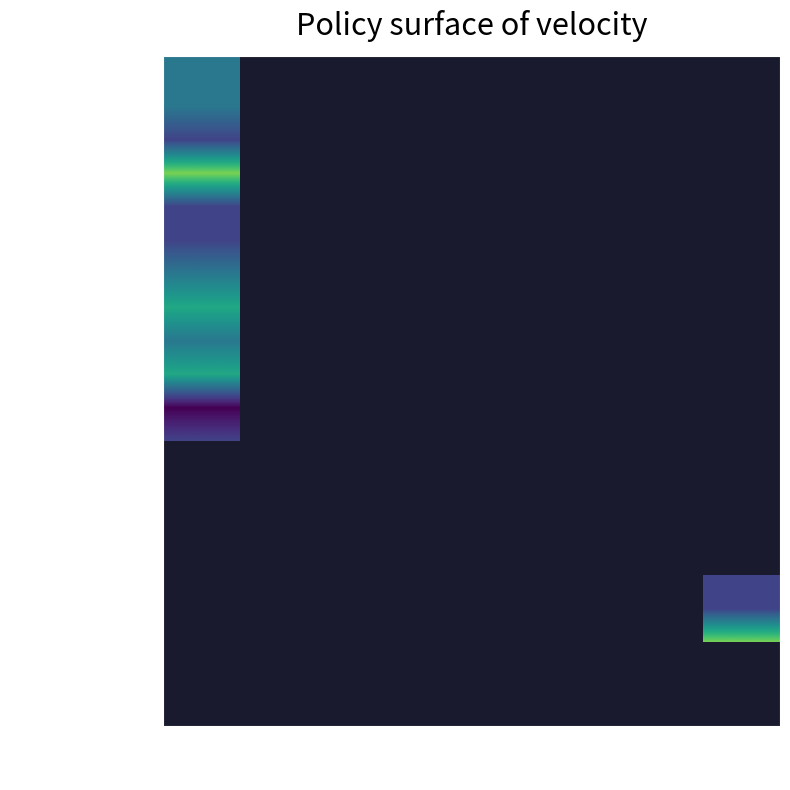

Between 2 and 3, which is larger?

3